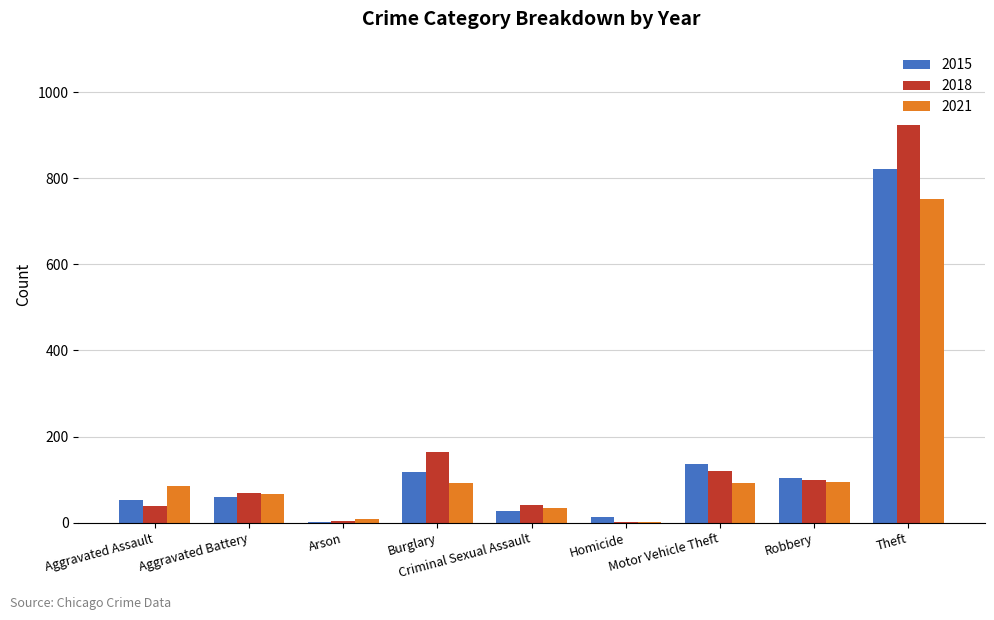

What is the sum of the 2018 values at Aggravated Assault and Arson?

42